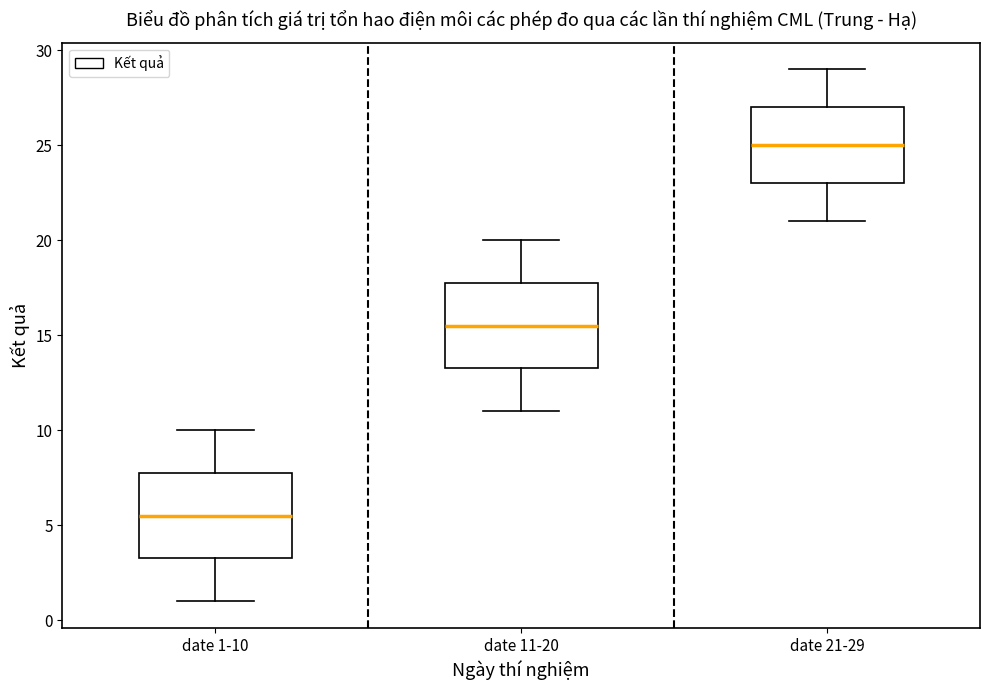

Reading left to right, transcribe this box plot: for each box, give where its median line is, the range the box spans, and where its two whiskers end, as read against the y-axis. The values are not printed on the chart, so give them approximately, as read against the axis.

date 1-10: median 5.5, box 3.5 to 8.0, whiskers 1.0 to 10.0
date 11-20: median 15.5, box 13.5 to 18.0, whiskers 11.0 to 20.0
date 21-29: median 25.0, box 23.0 to 27.0, whiskers 21.0 to 29.0